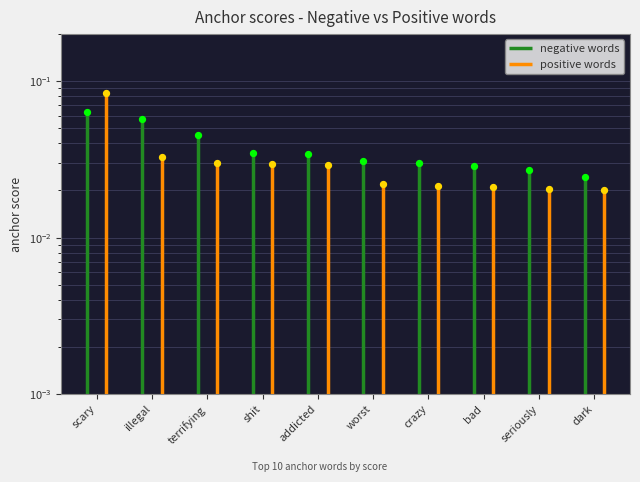

Which series reaches the maximum Y coordinate?

positive words